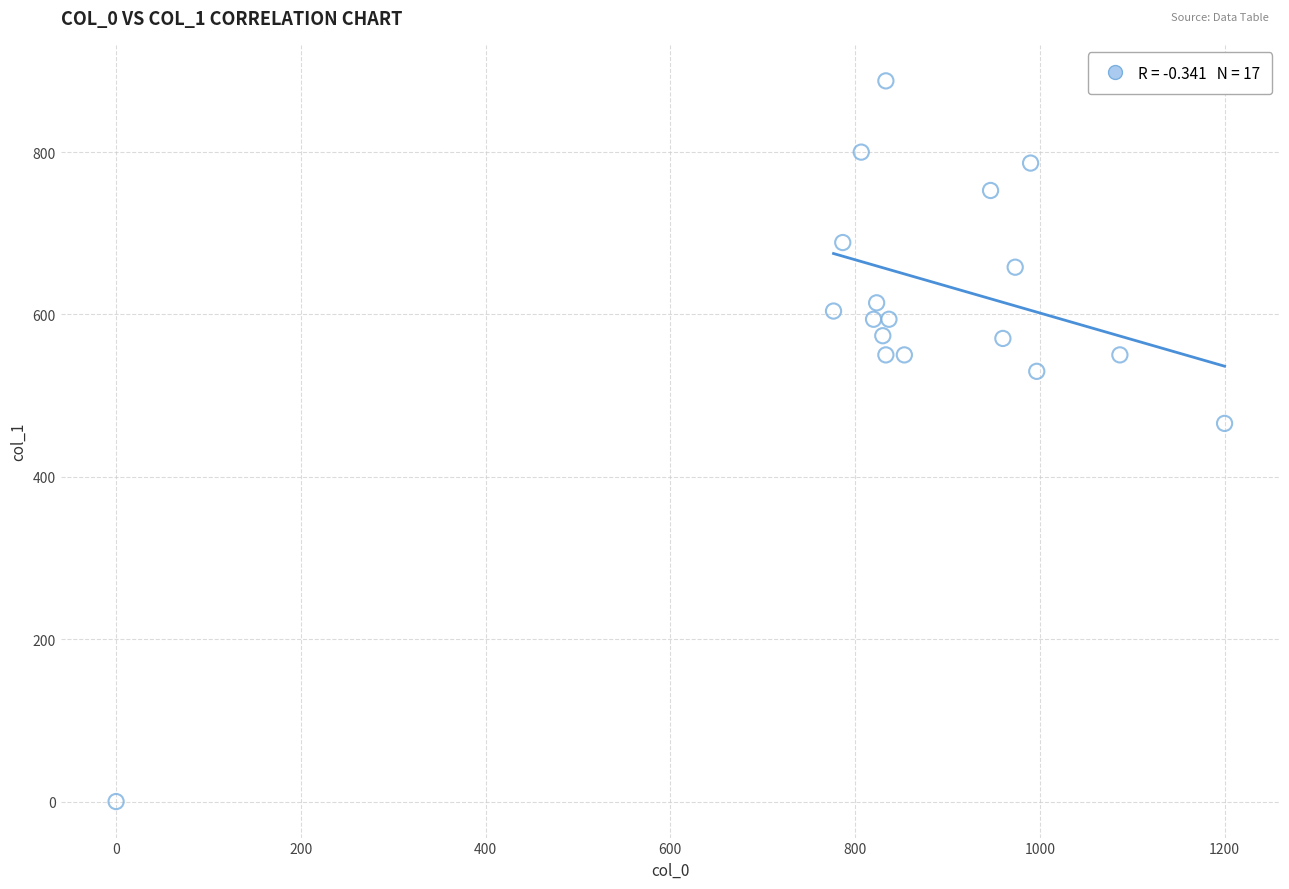

What Y value in the scatter plot is closest to 443?

465.8